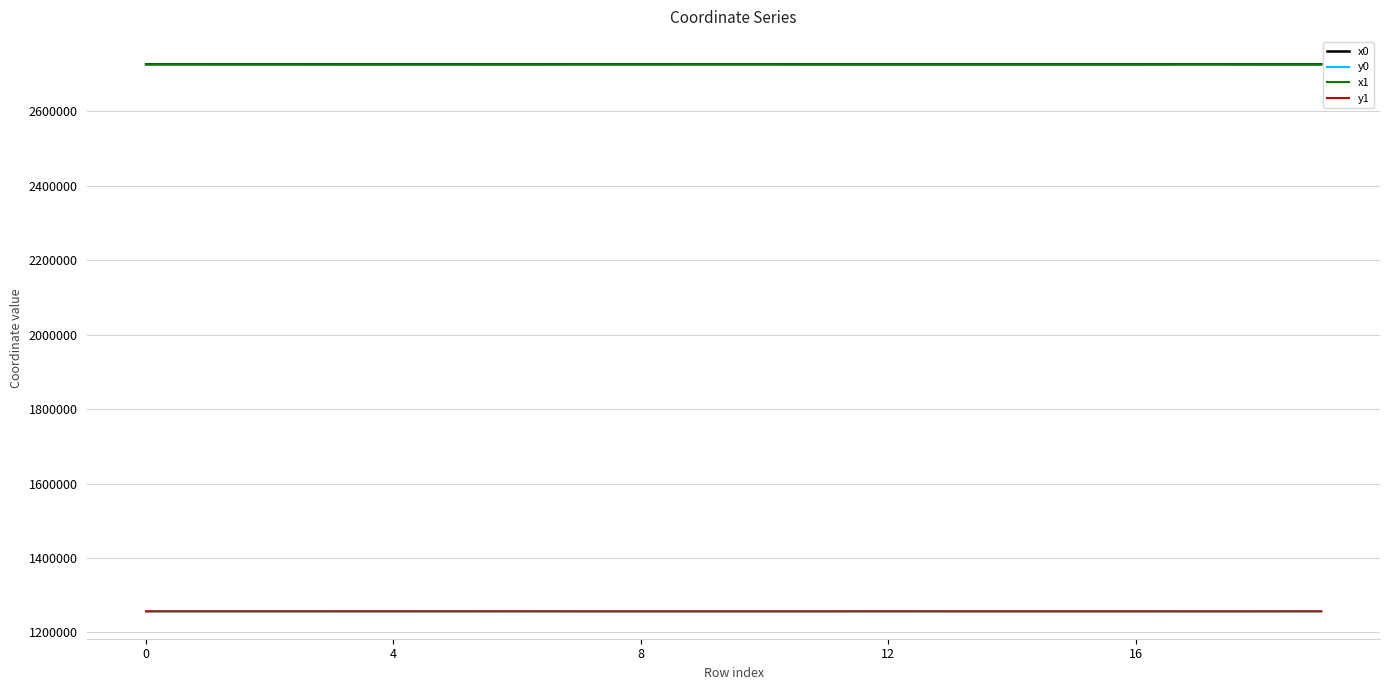

True or false: x1 and y0 intersect in this chart.

False